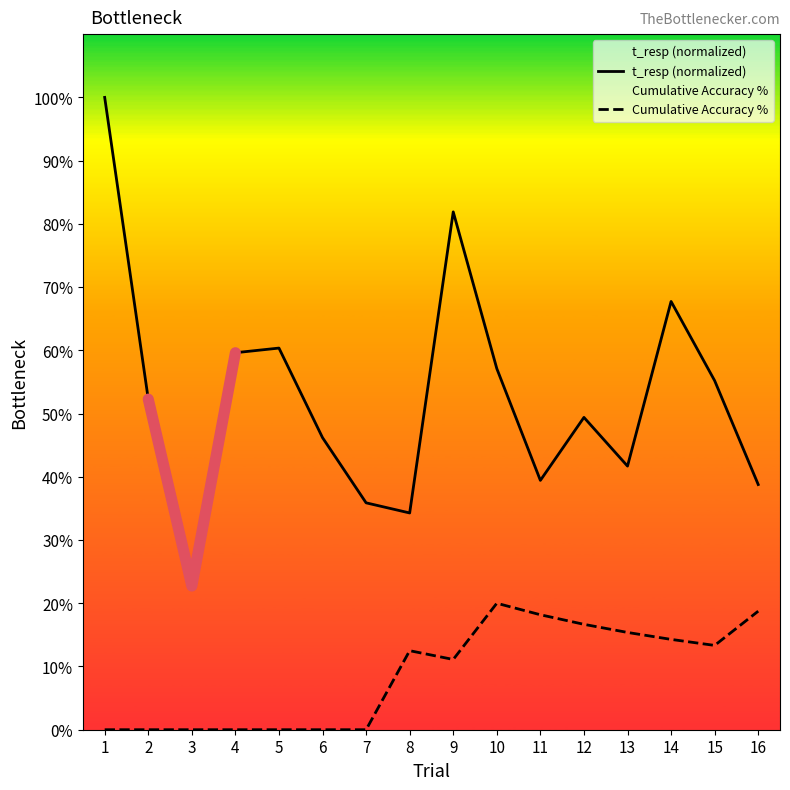

What is the value of the Cumulative Accuracy % point at the 11th from the left?

18.2